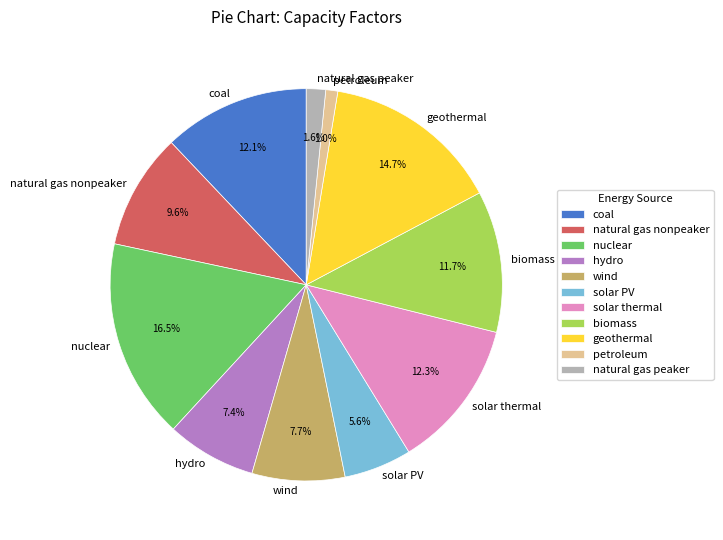

Which has a higher value, solar thermal or nuclear?

nuclear